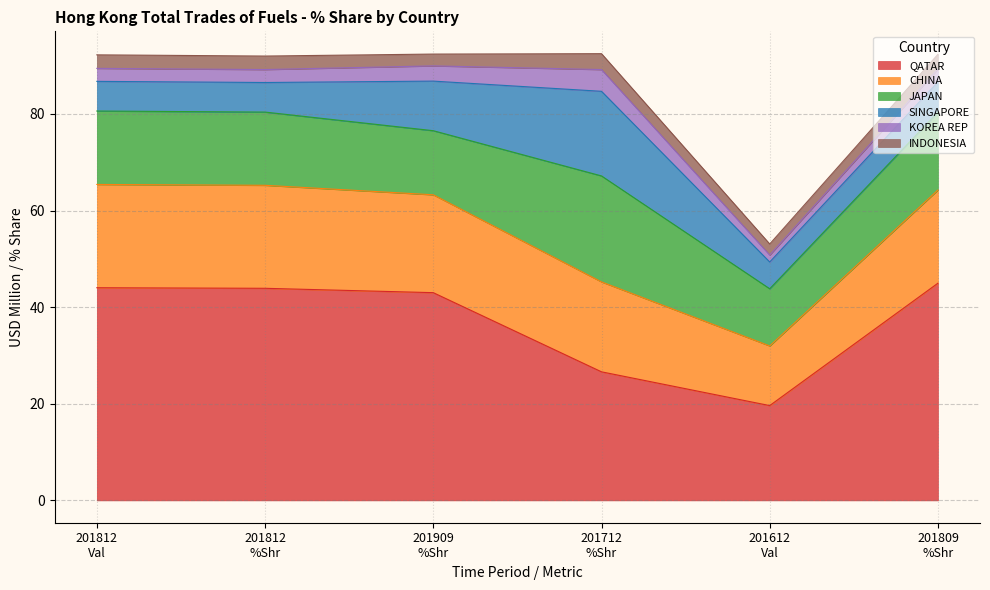

Is the value of JAPAN at QATAR greater than the value of KOREA REP at QATAR?

Yes